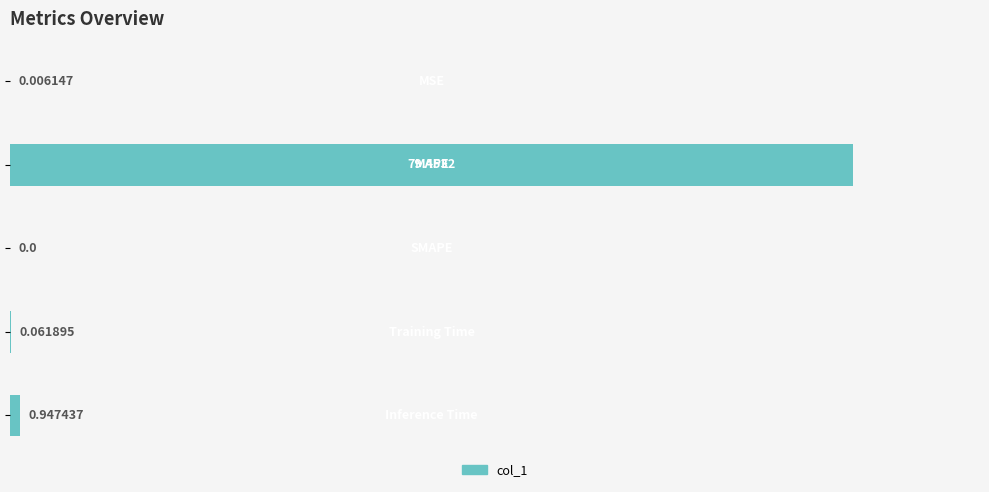

How many values are above zero?

4